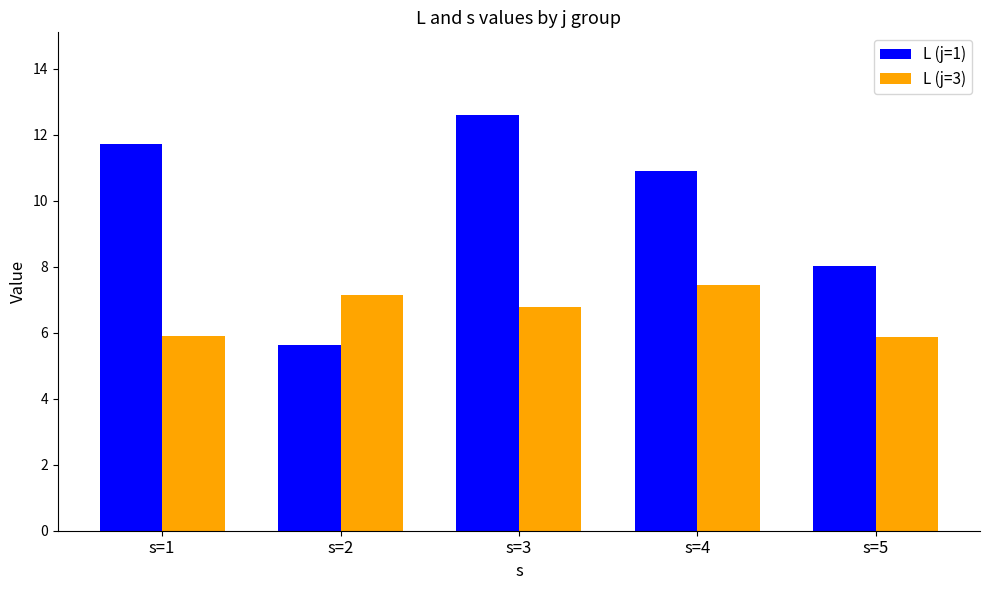

Rank the series by their average value, from highest to lowest.

L (j=1), L (j=3)